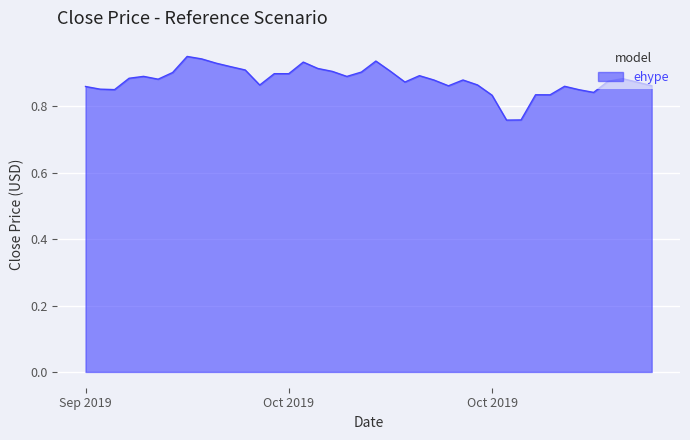

What is the greatest value displayed?

1.0